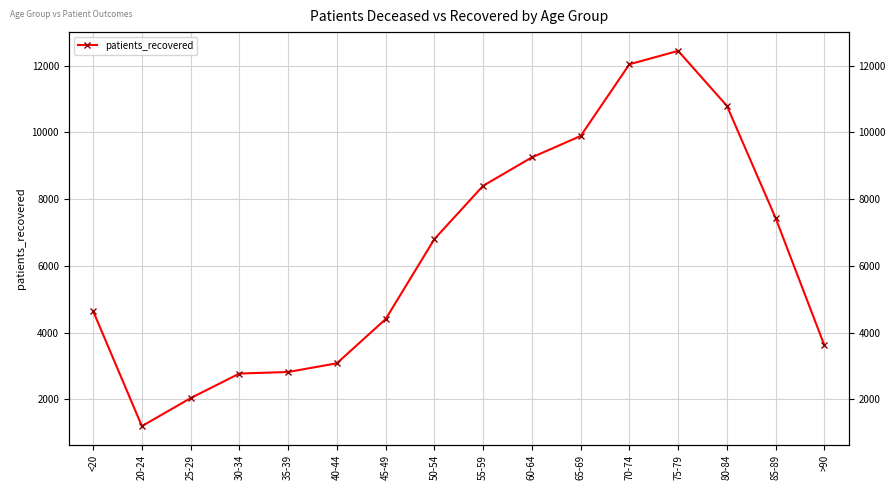

Which has a higher value, 75-79 or 50-54?

75-79